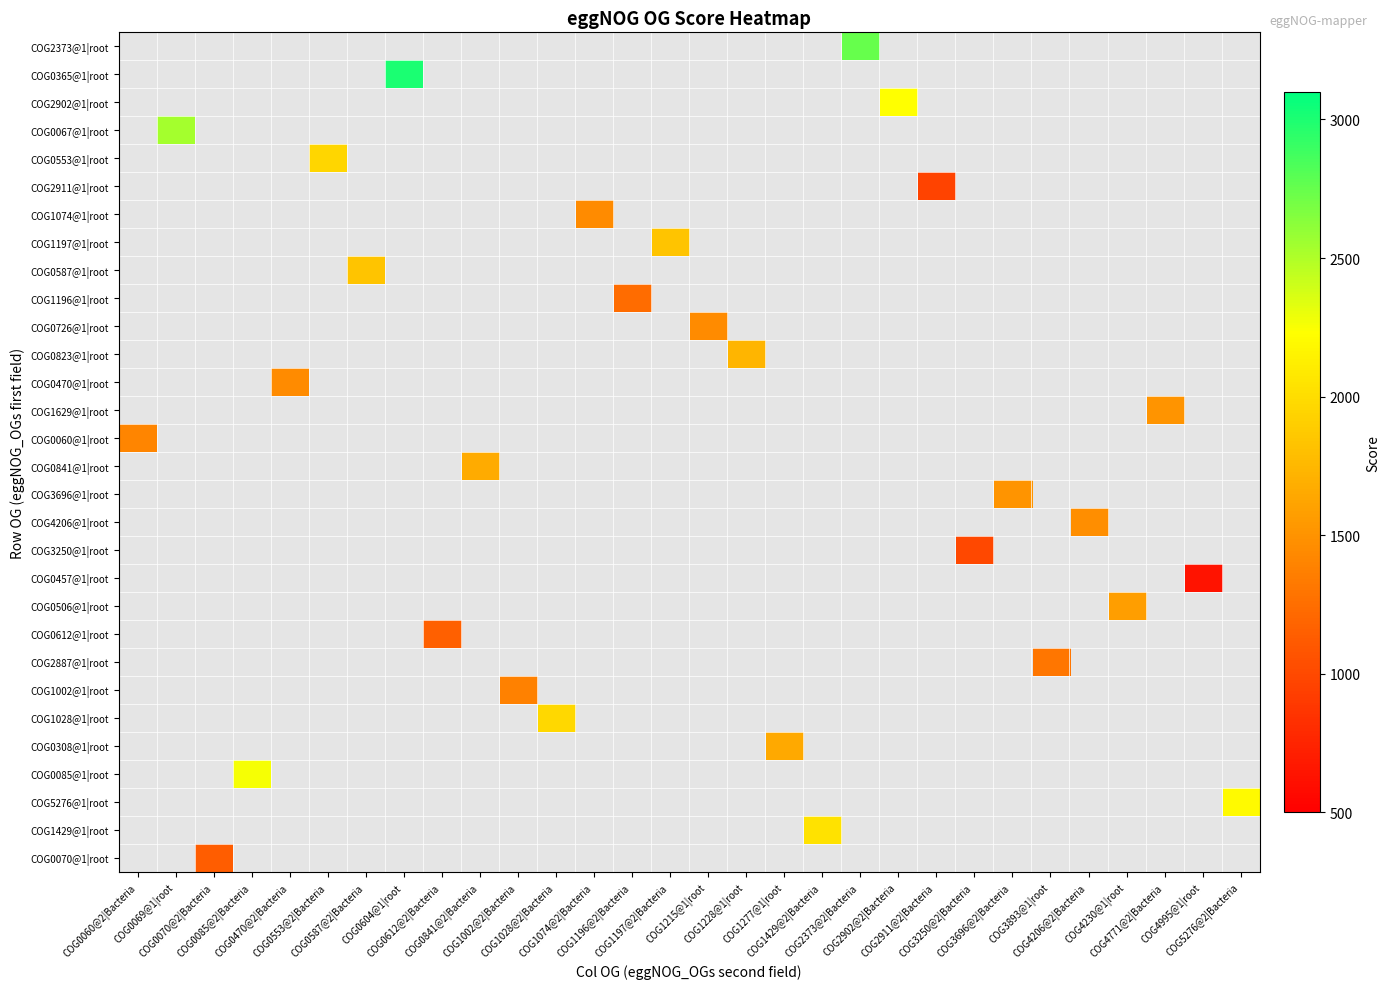

What is the minimum value shown in the chart?

640.0